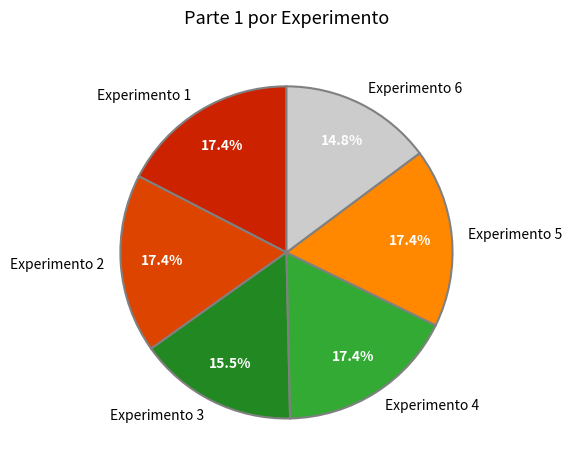

The Experimento 2 slice represents 17% of the pie. True or false?

True